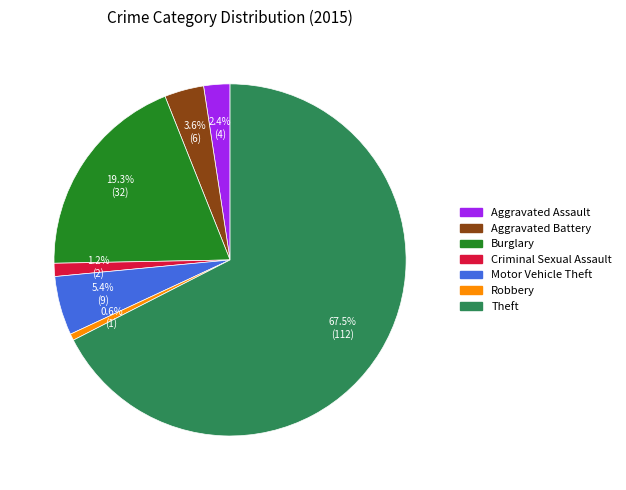

How many slices are in this pie chart?

7